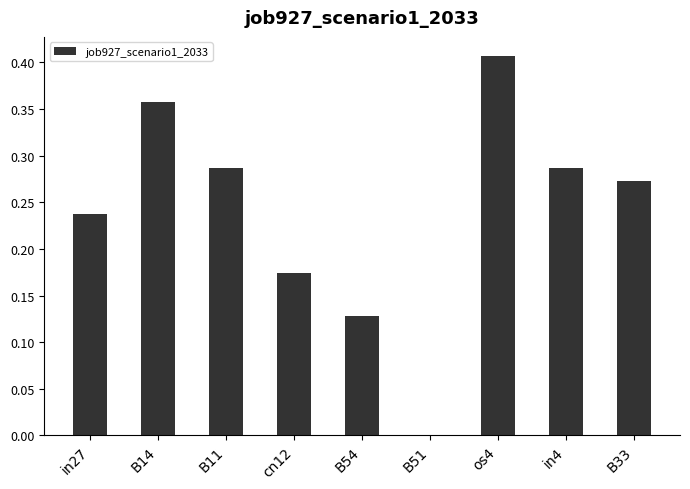

Which has a higher value, os4 or cn12?

os4